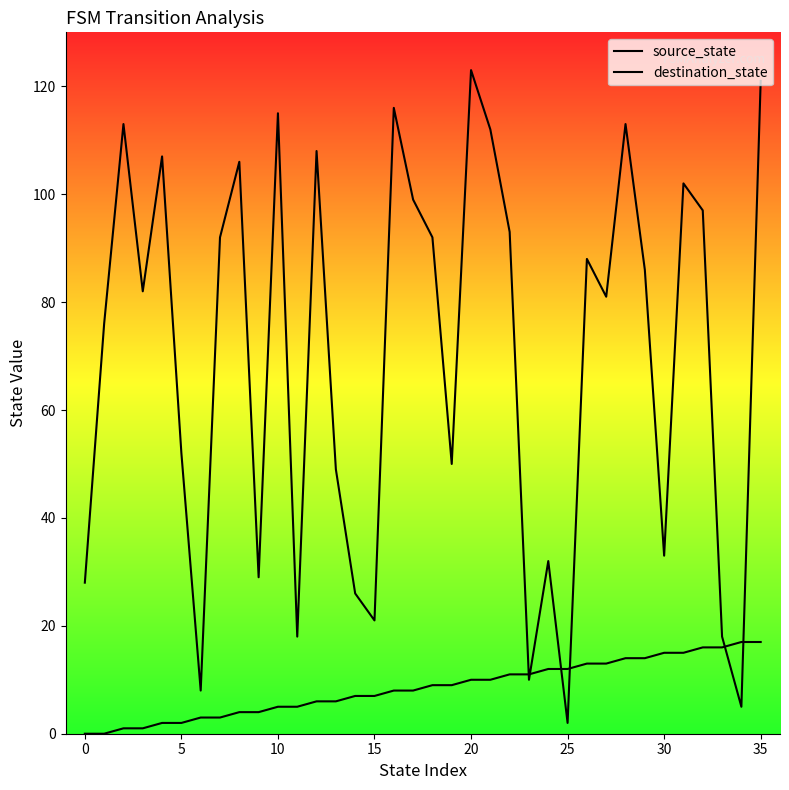

What is the greatest value displayed?

123